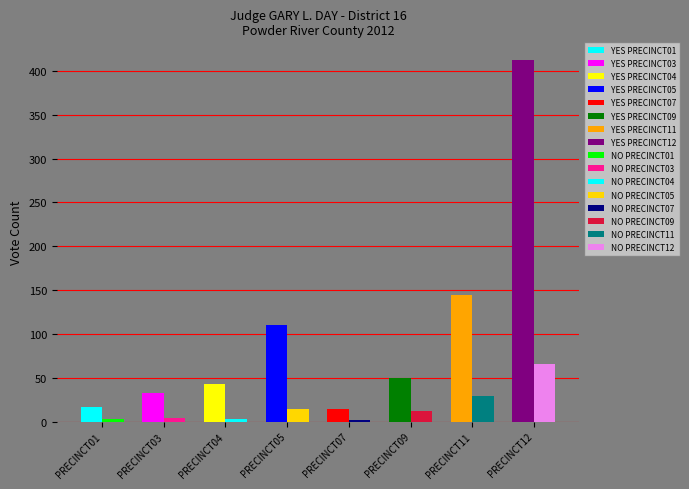

Reading left to right, what are all the values shown in this chart?

YES: 17	33	43	110	14	50	144	412
NO: 3	4	3	14	2	12	29	66